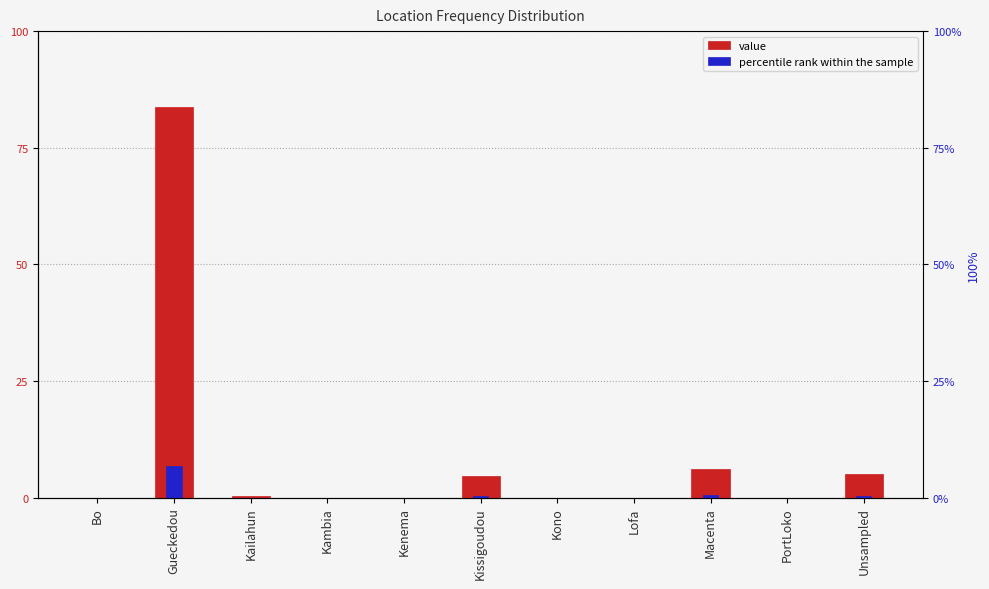

How many groups of bars are there?

11